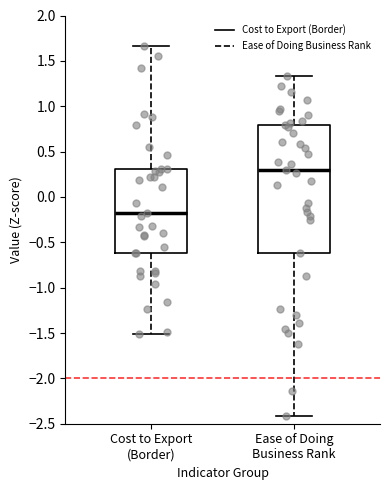

Which box is the tallest, from its lower edge to its upper edge?

Ease of Doing Business Rank